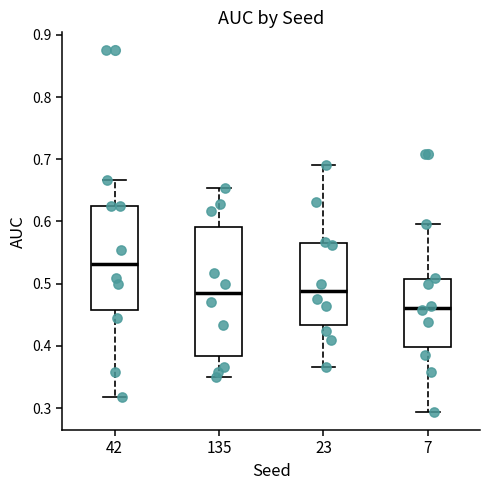

Reading left to right, read every box against the y-axis: the position of its median line, the range the box covers, and the ends of its whiskers. The values are not printed on the chart, so give them approximately, as read against the axis.

42: median 0.53, box 0.46 to 0.63, whiskers 0.32 to 0.67
135: median 0.49, box 0.38 to 0.59, whiskers 0.35 to 0.65
23: median 0.49, box 0.43 to 0.57, whiskers 0.37 to 0.69
7: median 0.46, box 0.40 to 0.51, whiskers 0.29 to 0.60